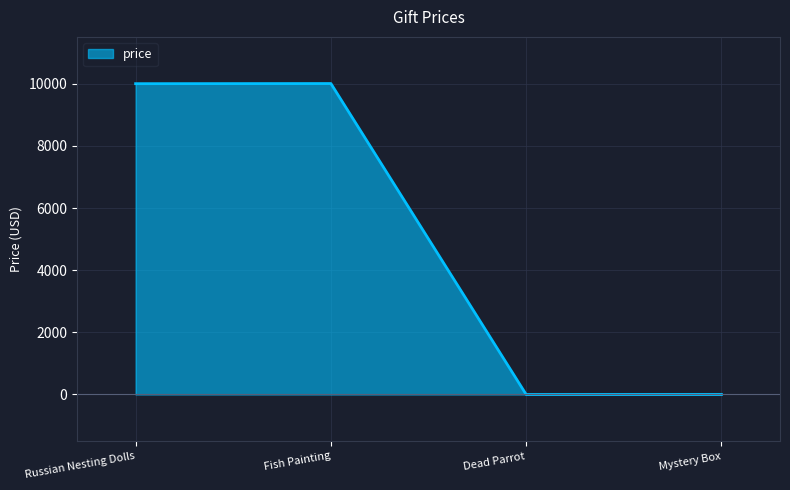

What position from the right is Dead Parrot?

2